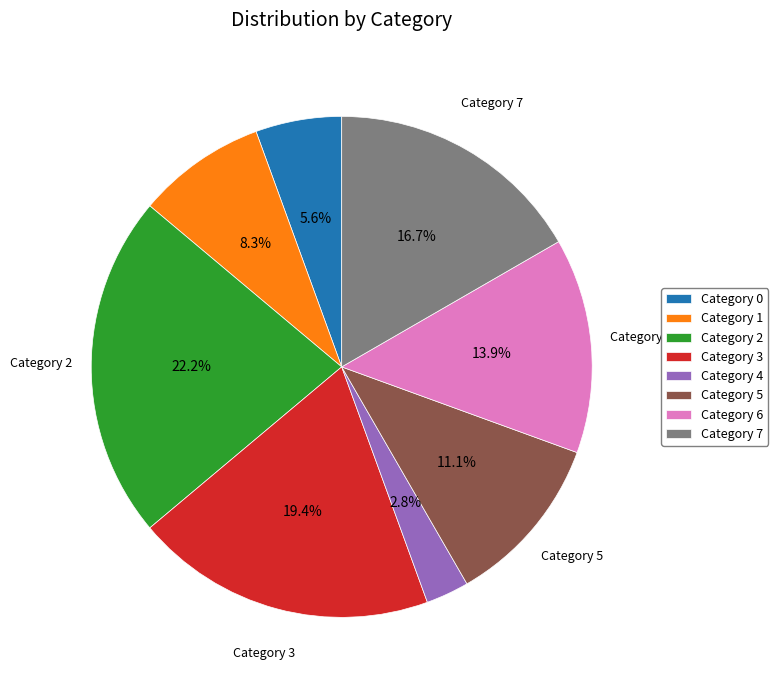

How much of the chart is everything except Category 2?

77.8%